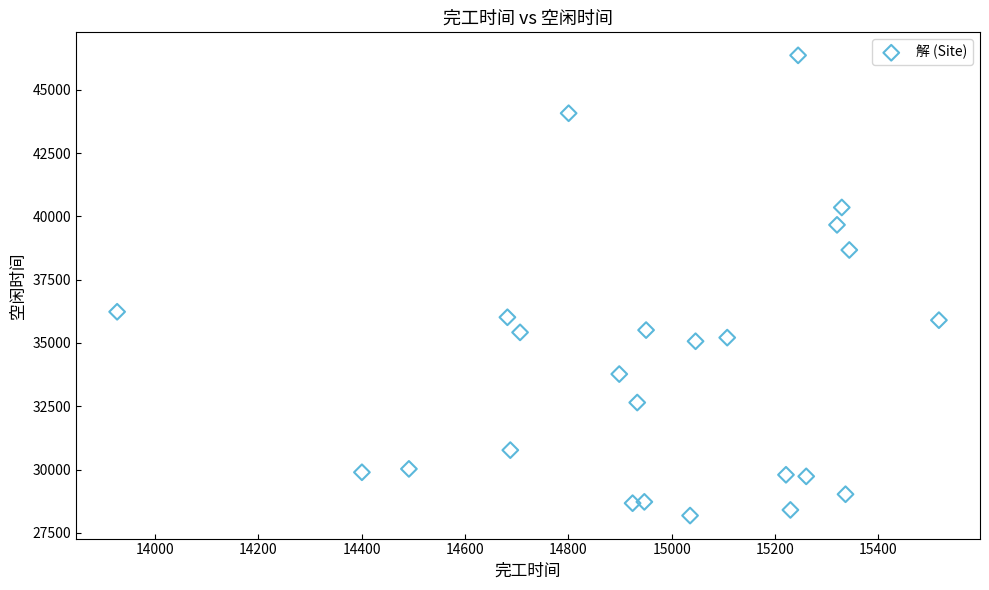

What Y value in the scatter plot is closest to 37271?

36232.6